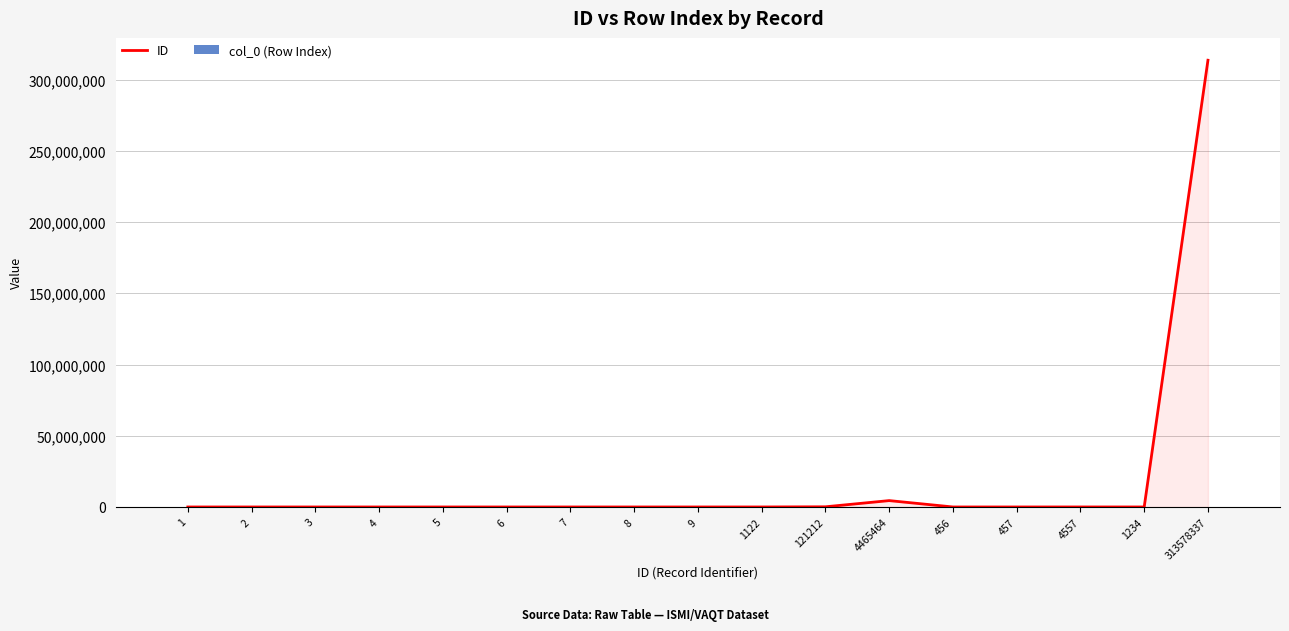

List the labels in order of ID value, largest first.

313578337, 4465464, 121212, 4557, 1234, 1122, 457, 456, 9, 8, 7, 6, 5, 4, 3, 2, 1